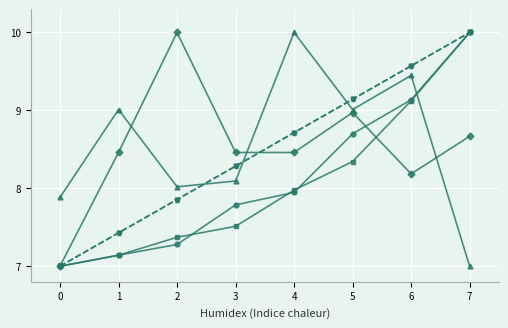

At which category is the sum across all series the highest?

7